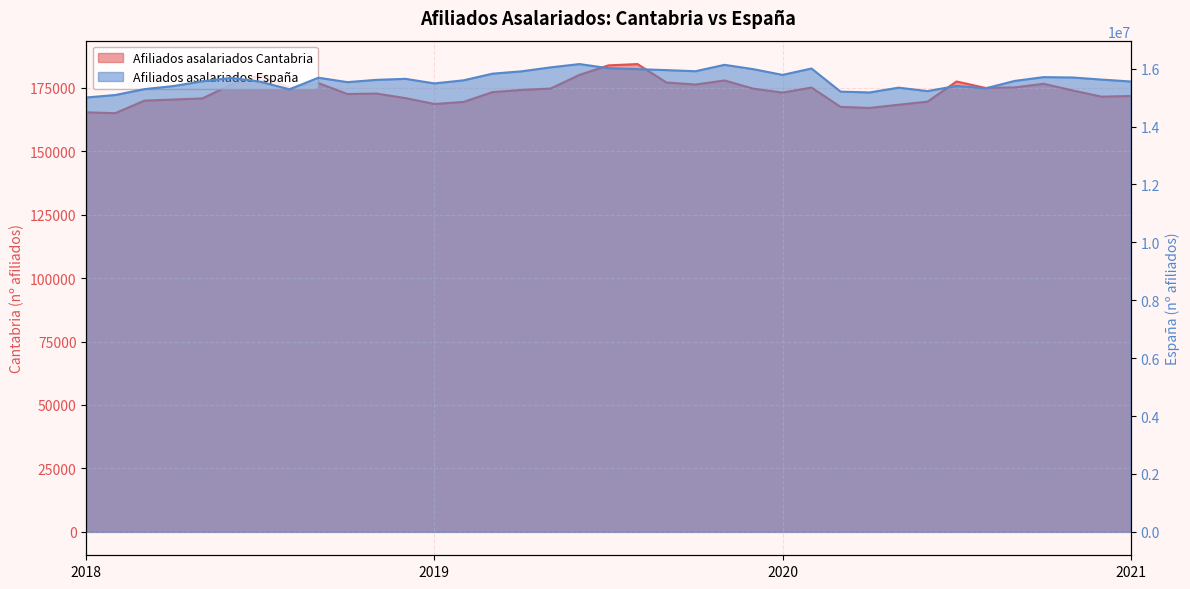

At which category is the sum across all series the highest?

2019-6